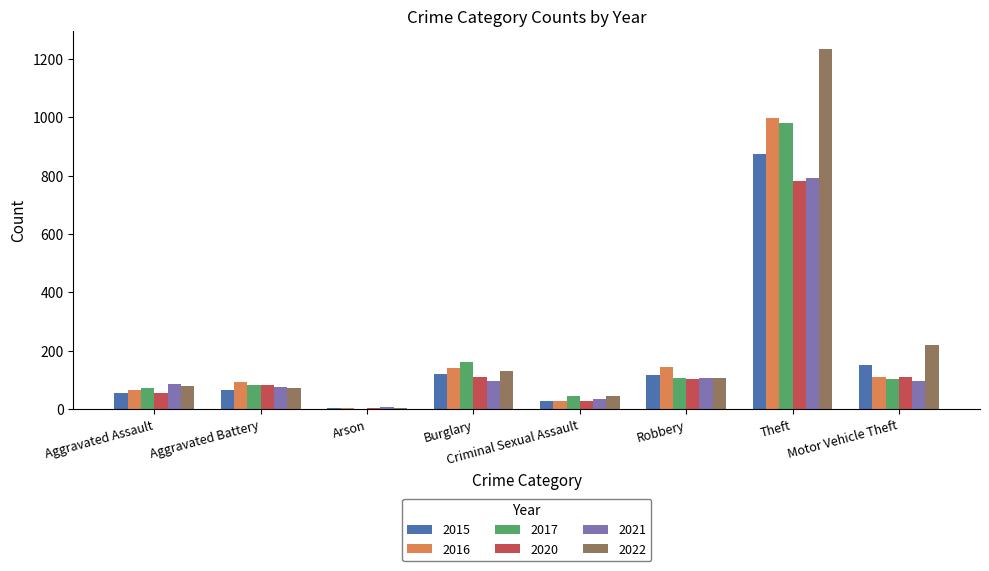

At which label is 2015 closest to 438?

Motor Vehicle Theft